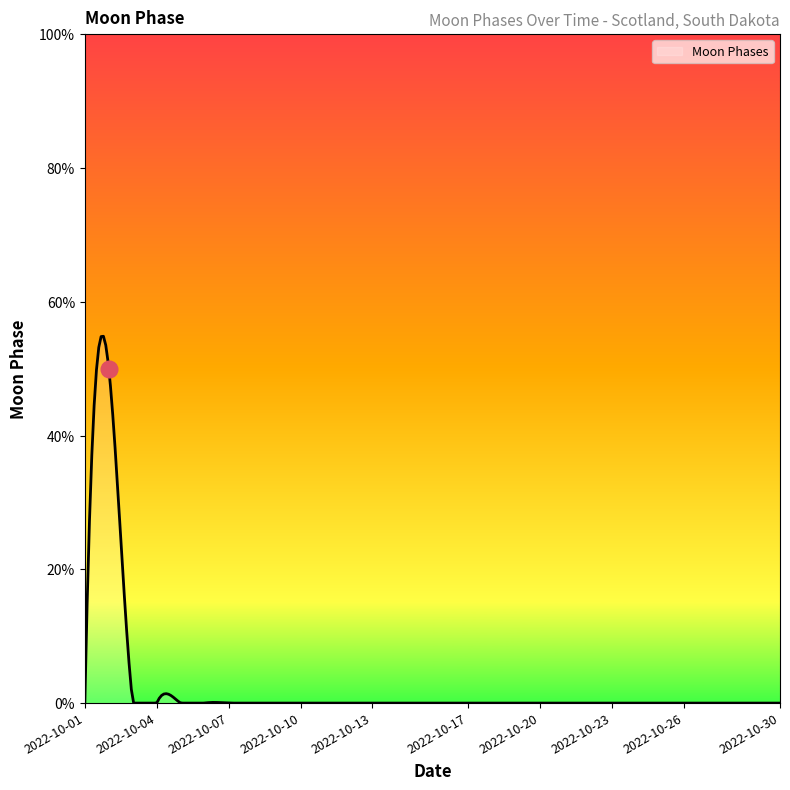

Is this an area chart (filled region under the line)?

Yes